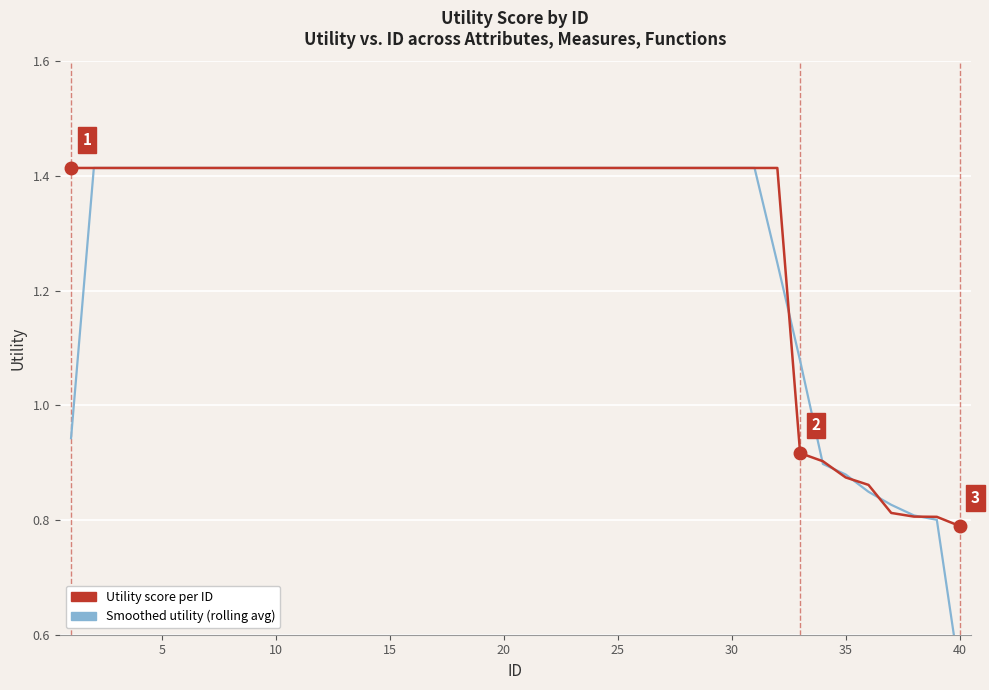

Is it true that Utility score per ID equals 1.4 at 25?

True